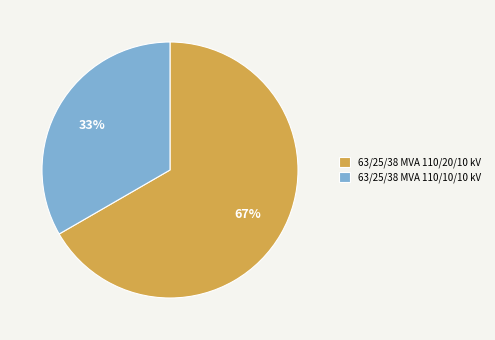

Is there any slice that represents more than half of the pie?

Yes